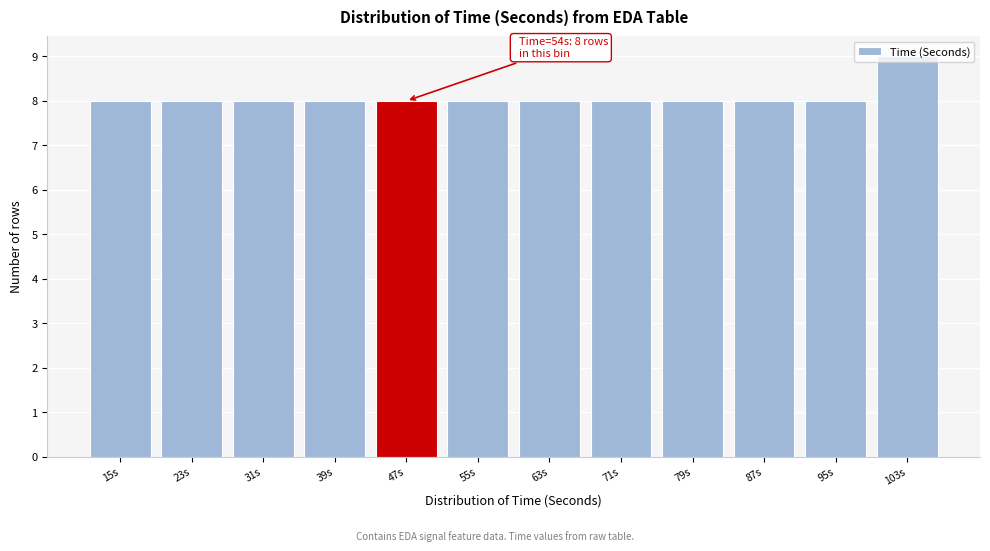

At which category does the chart reach its peak across all series?

103s